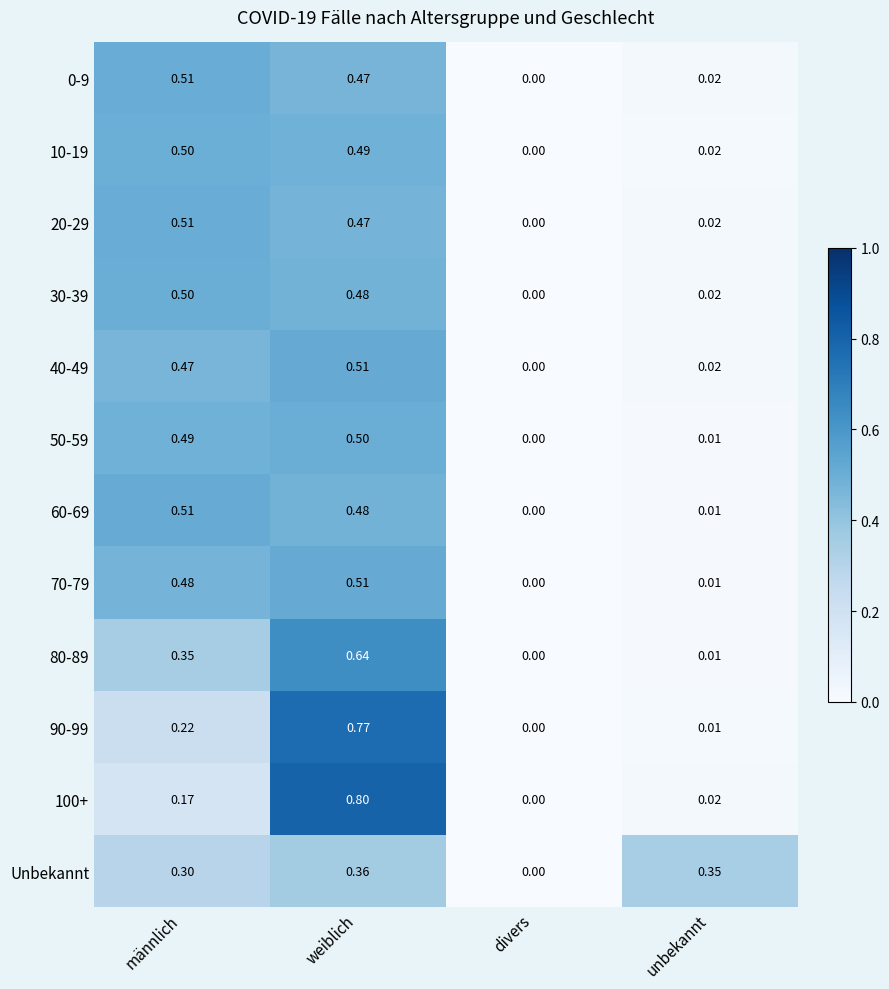

List the labels in order of 50-59 value, largest first.

weiblich, männlich, unbekannt, divers